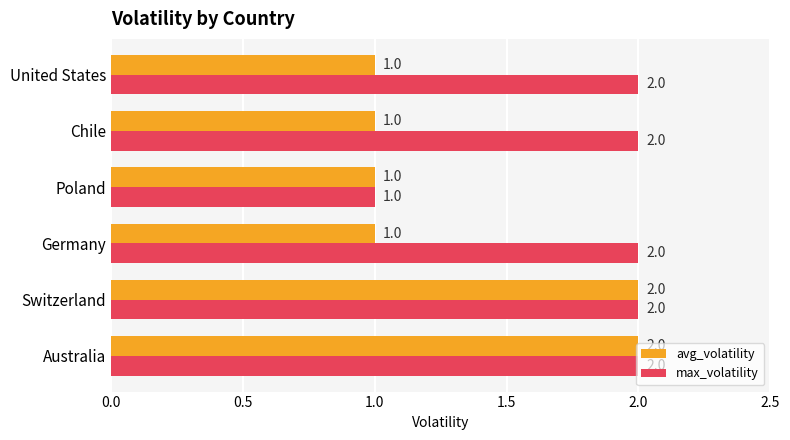

List the series in order of their overall mean, lowest first.

avg_volatility, max_volatility